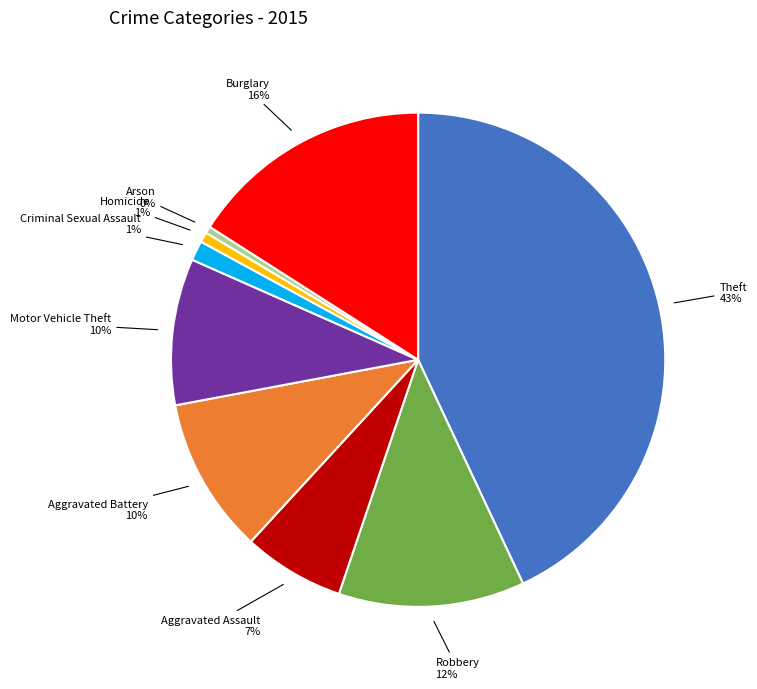

True or false: Homicide accounts for 1% of the total.

True